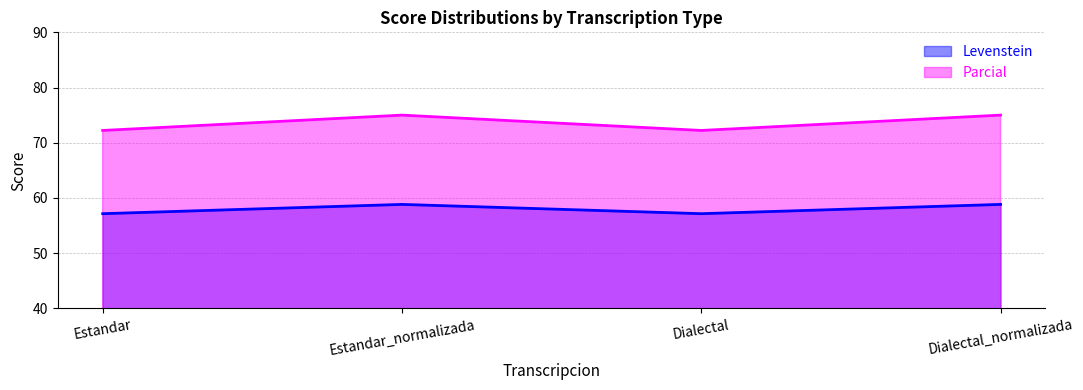

What is the difference between the second highest and minimum values in the Parcial series?

2.8